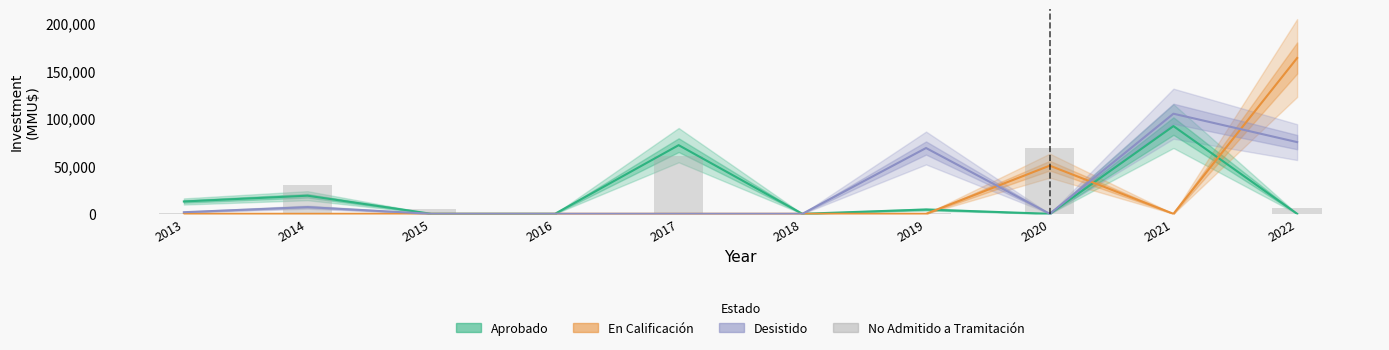

Does the chart contain stacked bars?

No